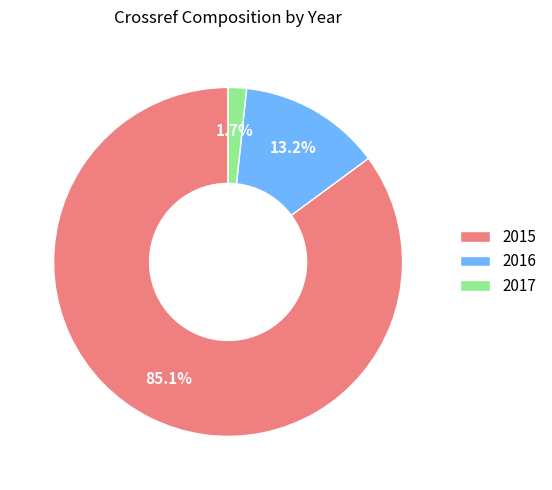

To the nearest percent, what is the combined percentage of 2015 and 2016?

98%